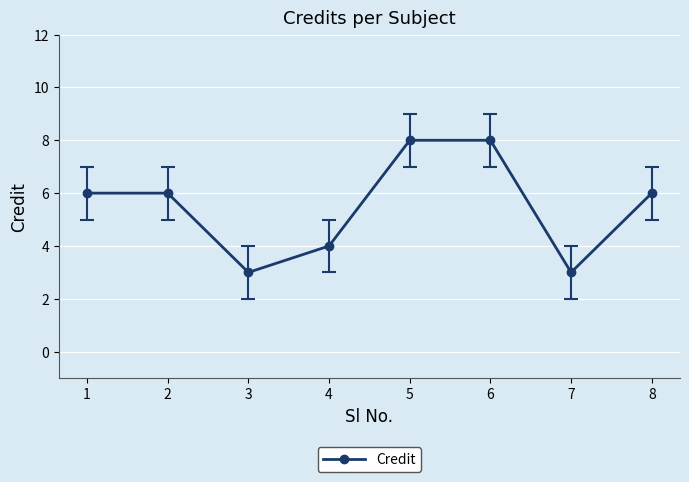

The chart shows a value of 8 at 6. True or false?

True